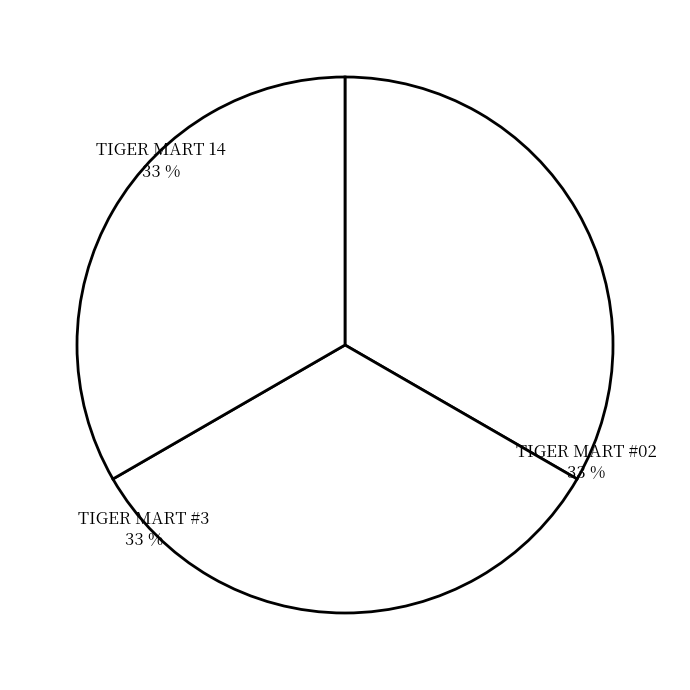

What is the ratio of the value at TIGER MART 14 to the value at TIGER MART #3?

1.0